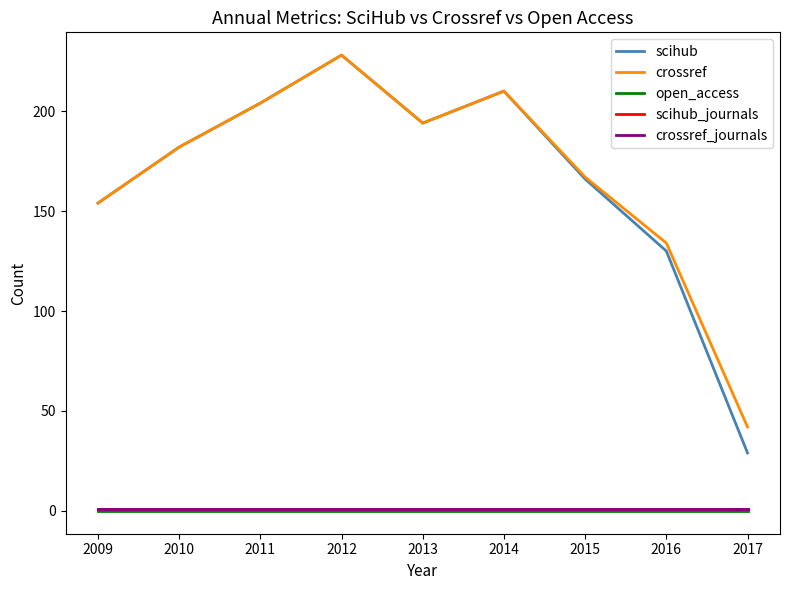

Which series has the widest spread of values?

scihub